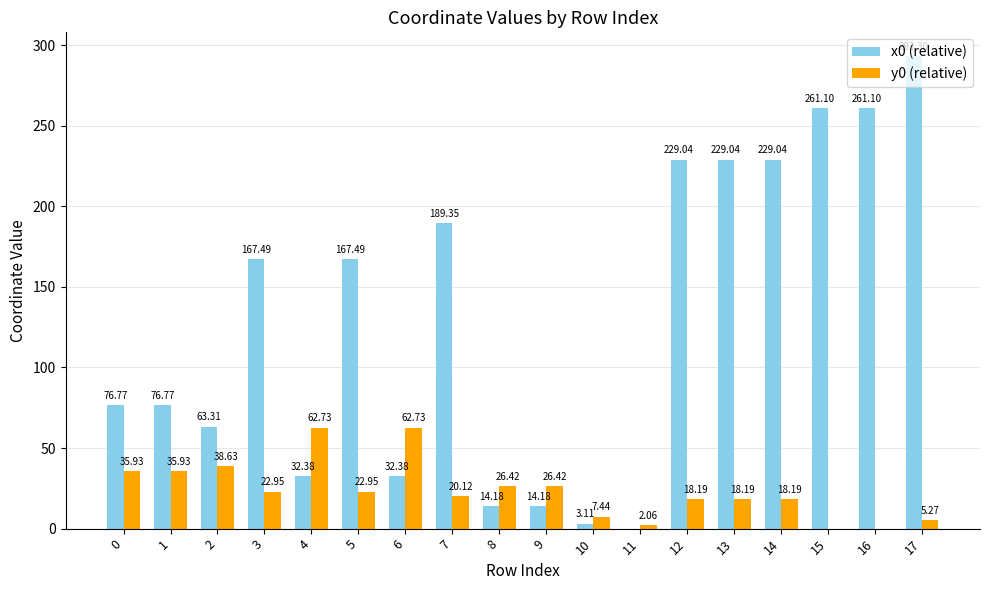

What is the sum of all x0 (relative) values?

2340.0